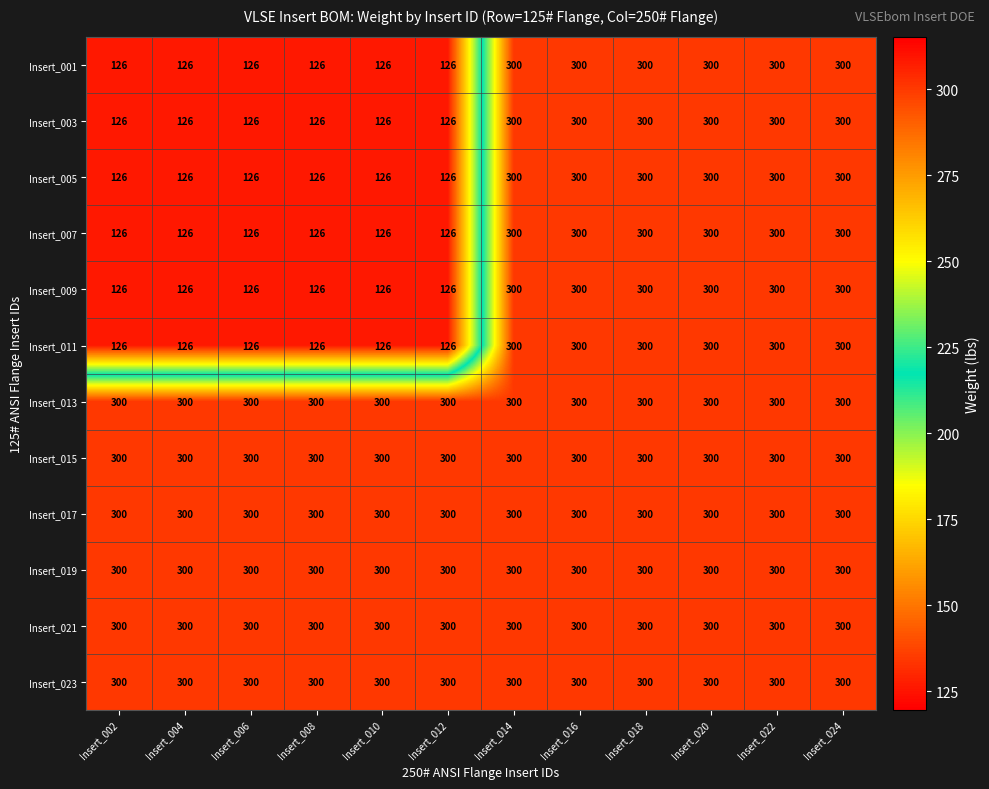

How many data points in Insert_003 are less than 300?

6